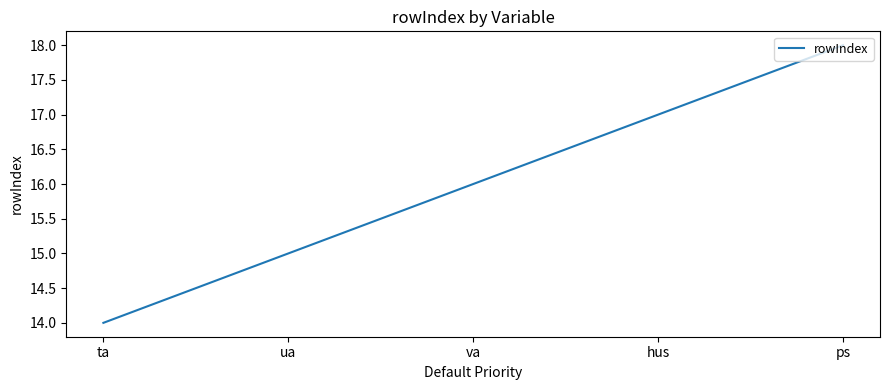

How many distinct data groups are displayed?

1